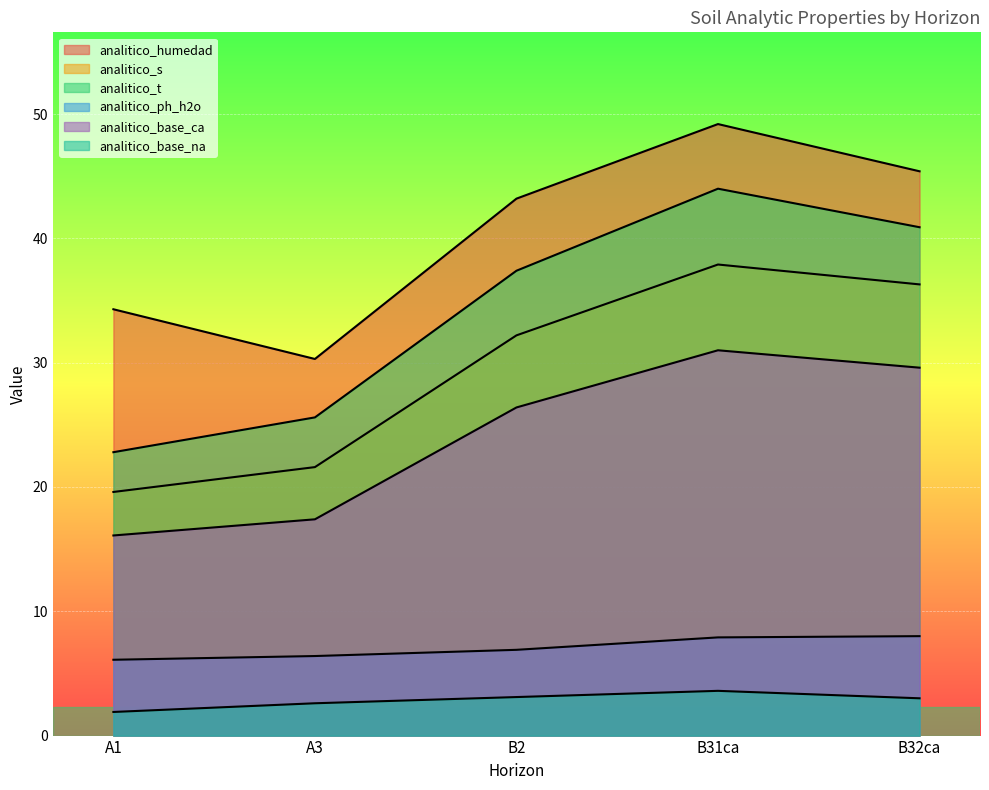

Which series changed the most between A1 and B32ca?

analitico_t